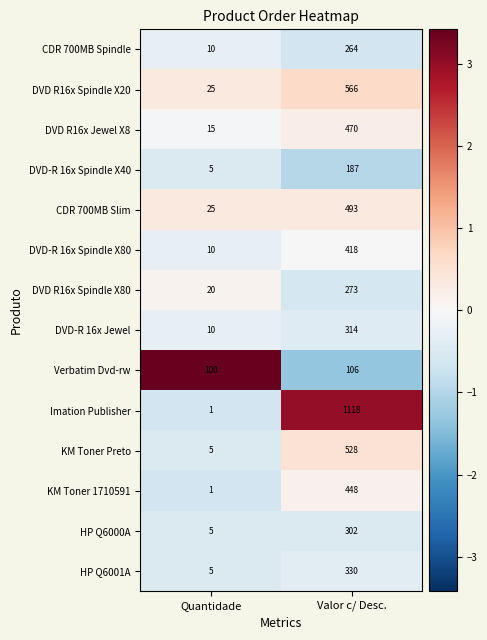

At which category does the chart reach its peak across all series?

Valor c/ Desc.